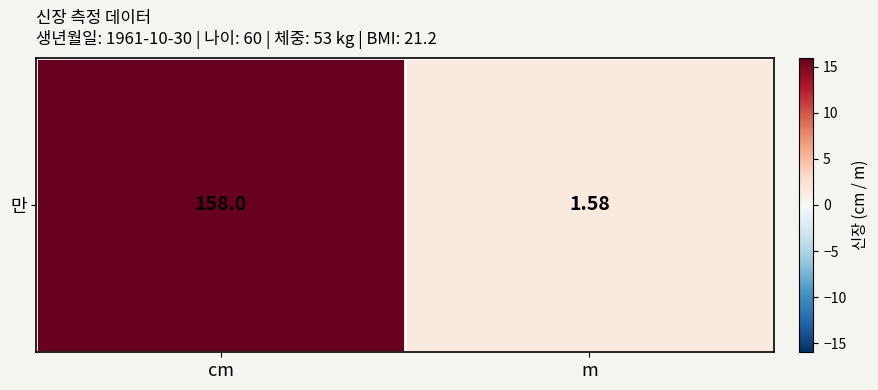

Reading left to right, what are all the values shown in this chart?

158.0	1.6